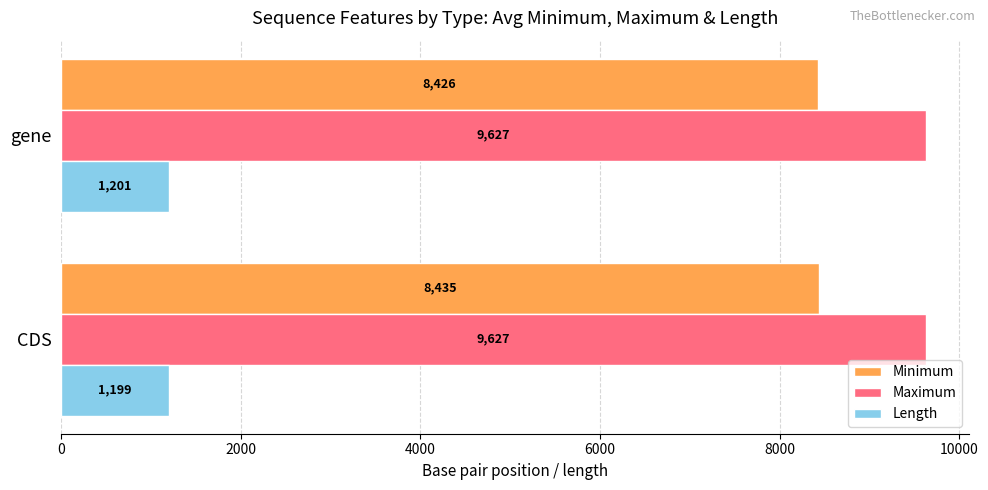

The value of Length at CDS is 1199. True or false?

True